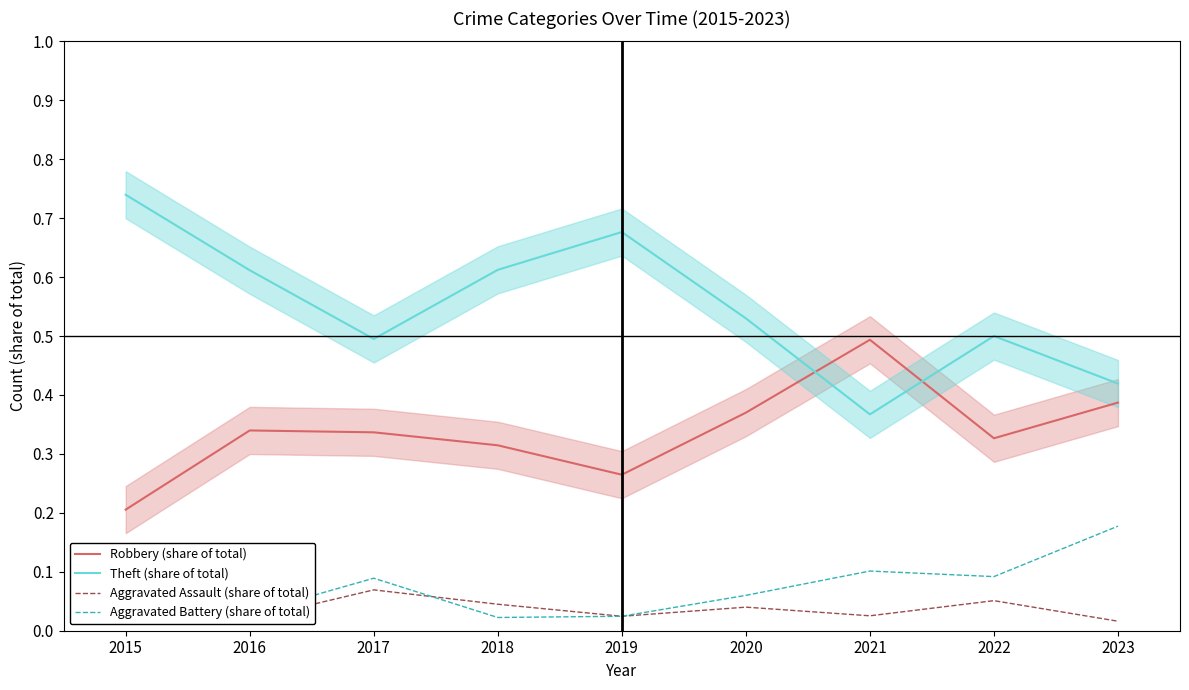

How many lines are shown in the chart?

4